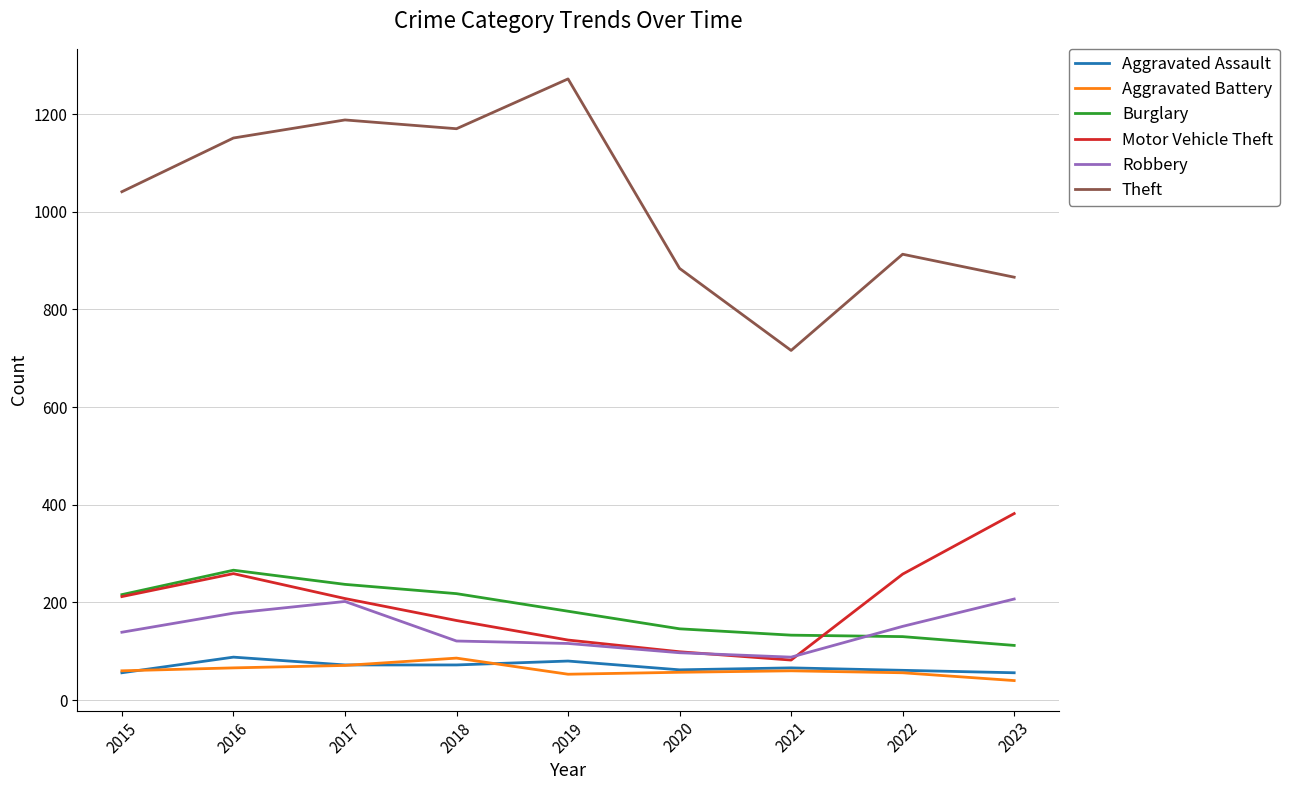

How many distinct data groups are displayed?

6